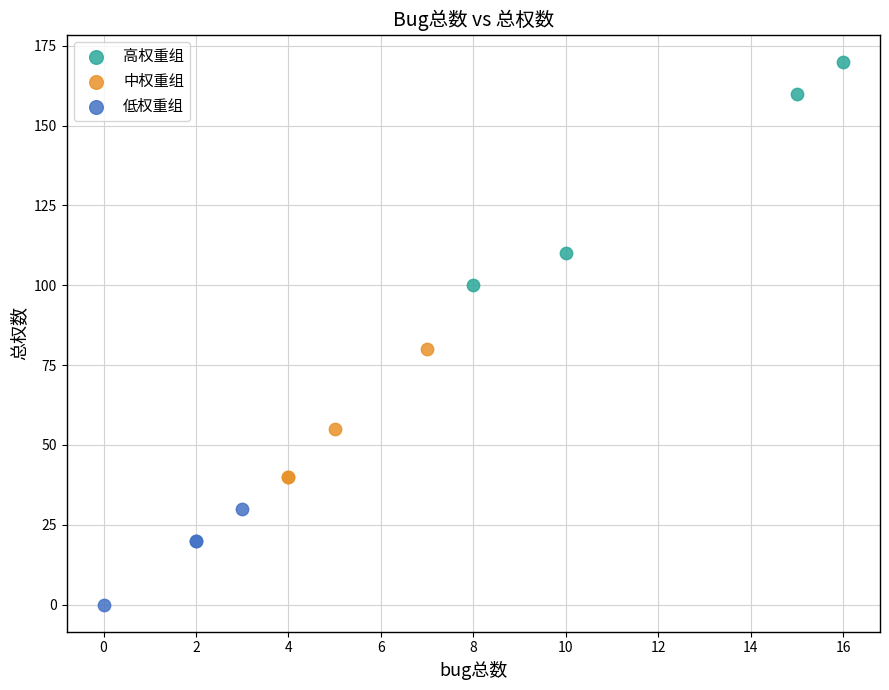

Which series has the largest Y range (max minus min)?

高权重组